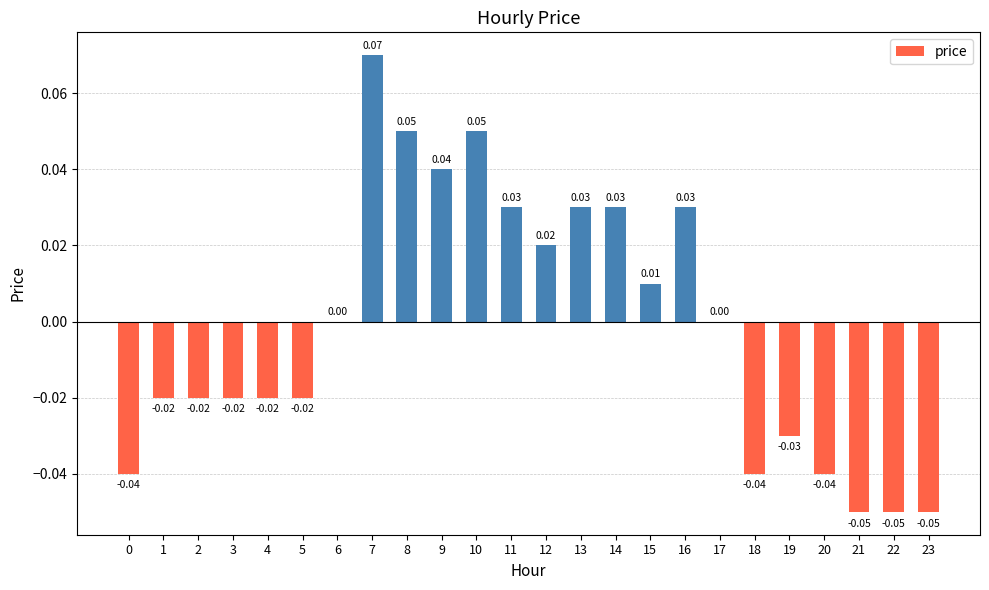

Which has a higher value, 17 or 19?

17